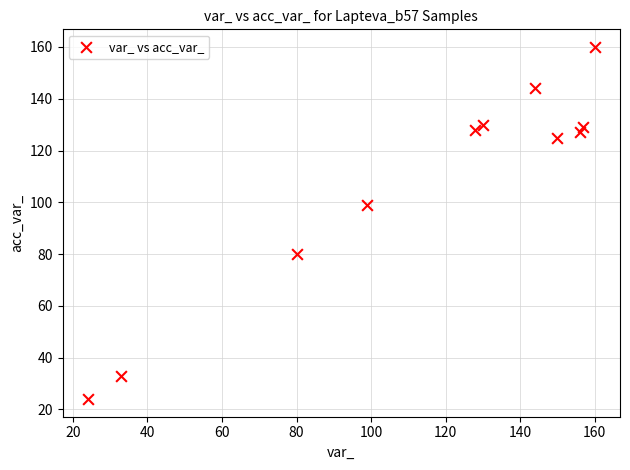

What Y value in the scatter plot is closest to 92?

99